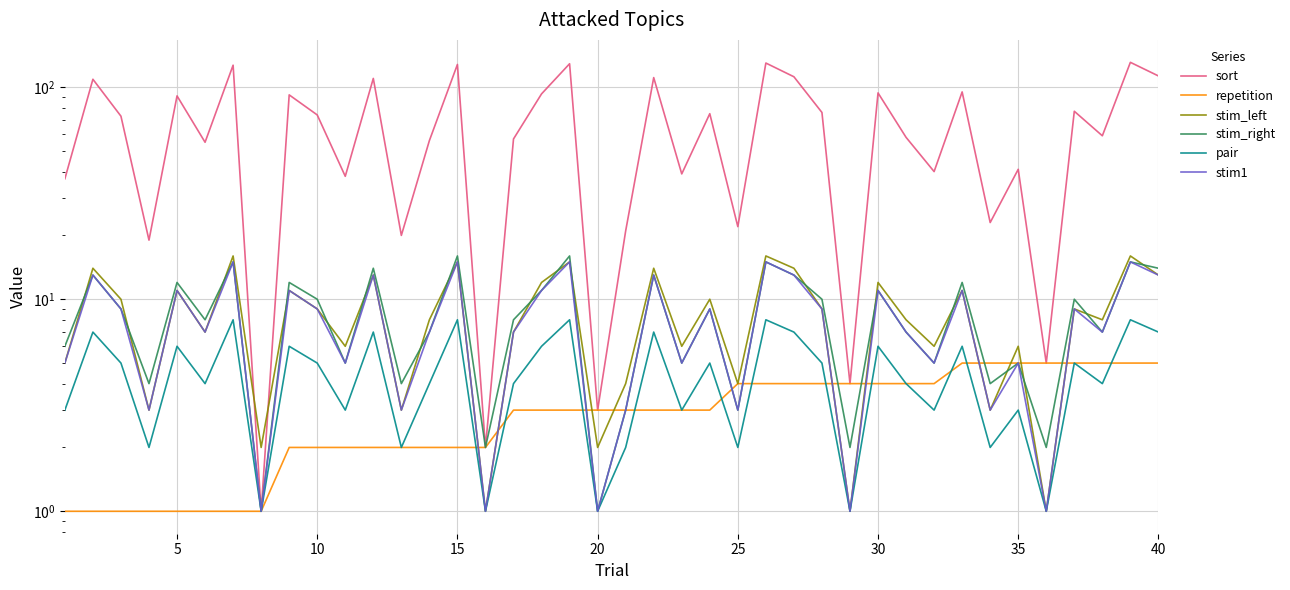

The pair series shows 0 at 35. True or false?

False